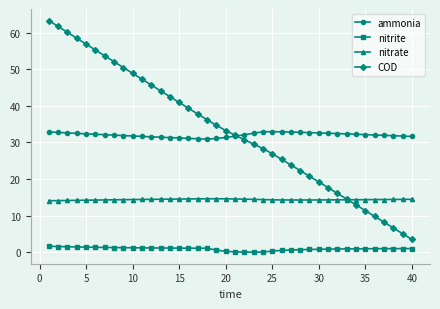

How many lines are shown in the chart?

4